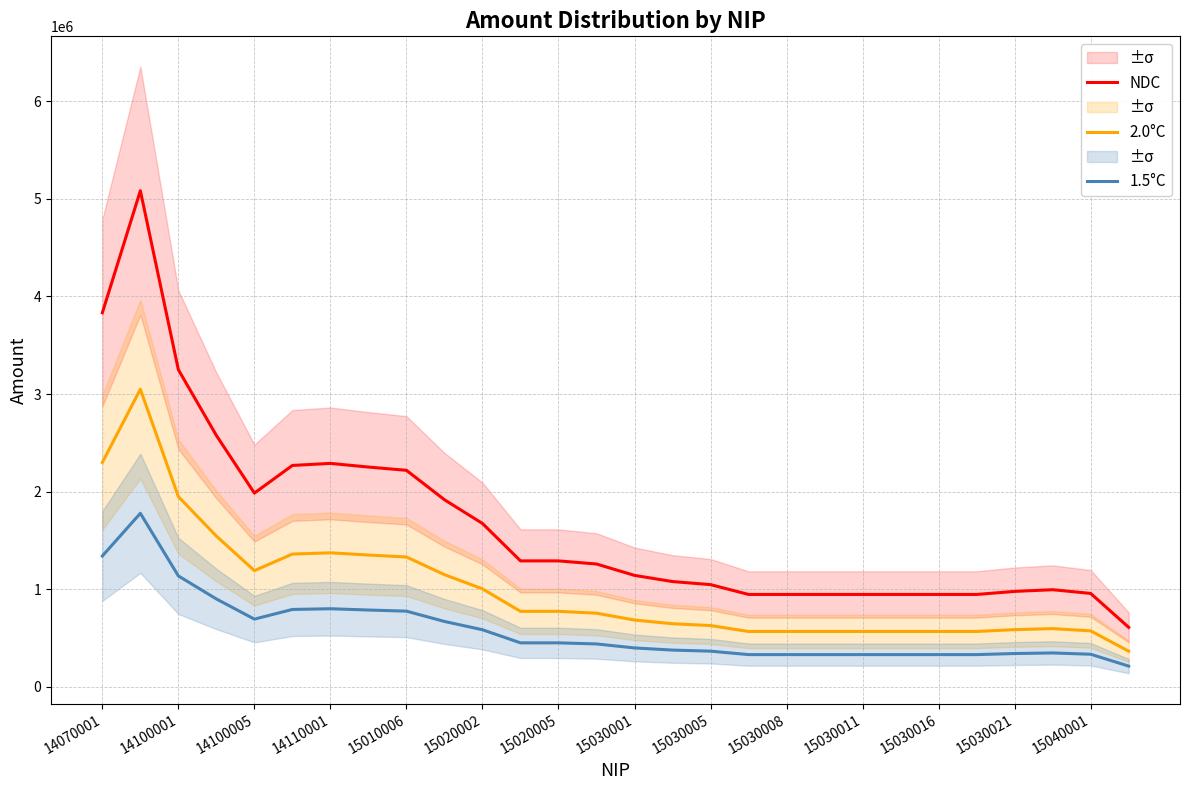

What is the minimum value for 2.0°C?

366666.6